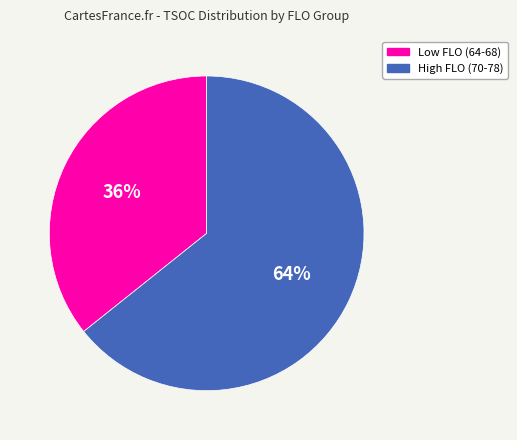

To the nearest percent, what is the average slice percentage?

50%